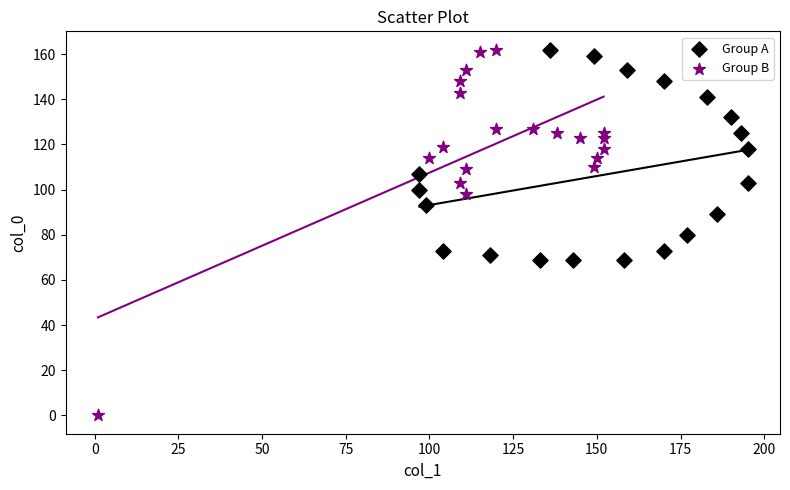

Which series contains the lowest Y value?

Group B